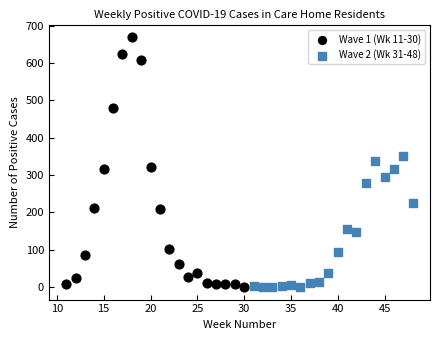

Which series contains the highest Y value?

Wave 1 (Wk 11-30)